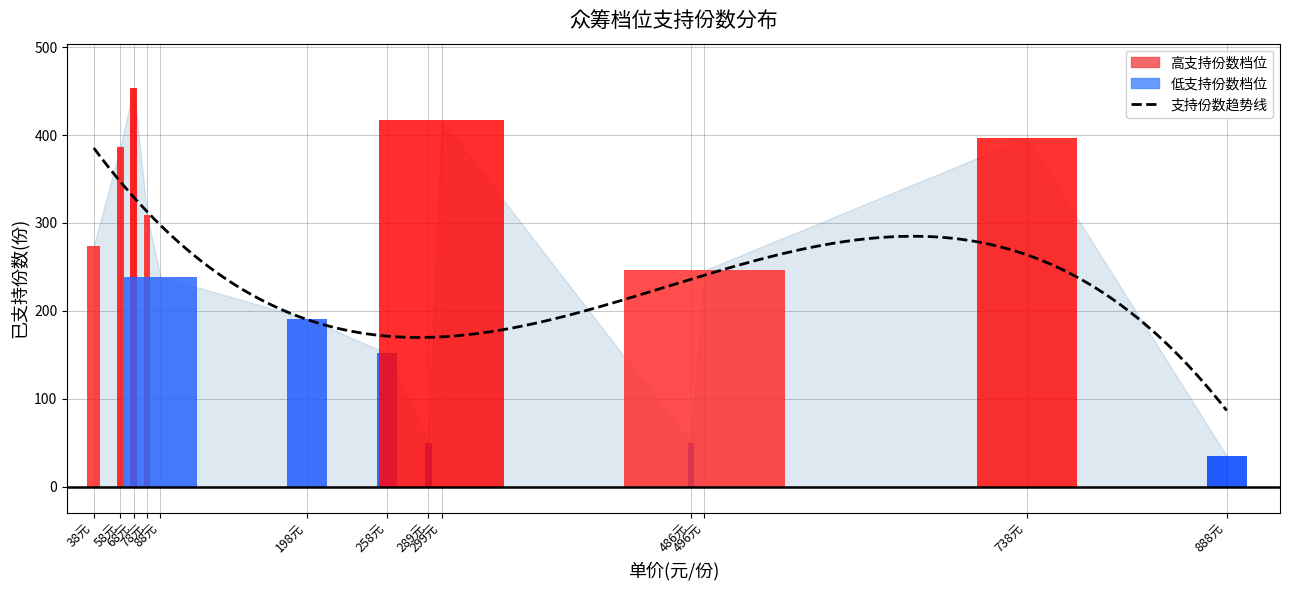

What is the difference between the values at 289 and 68?

404